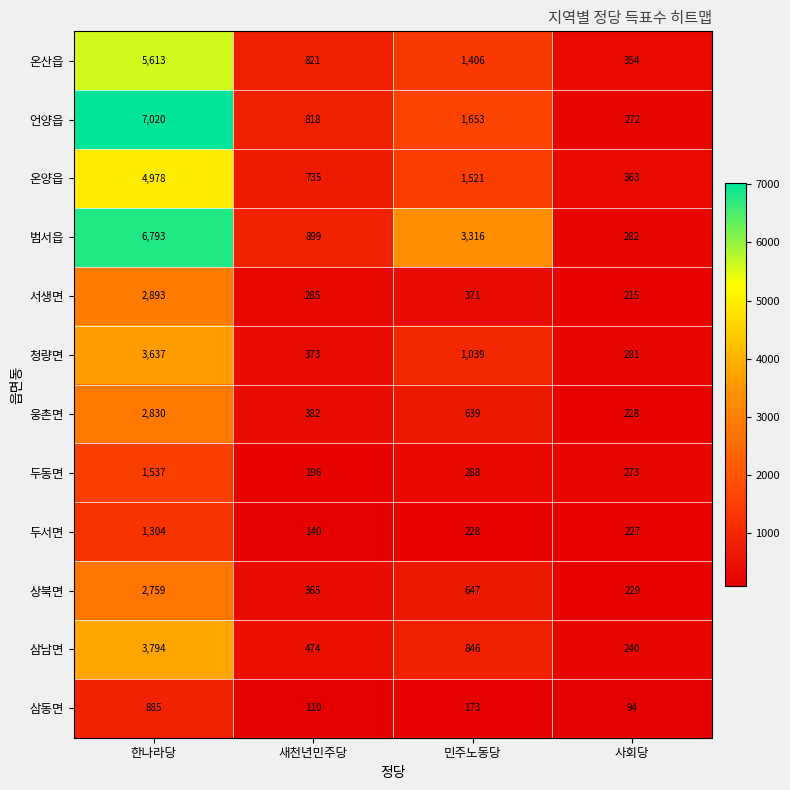

At 한나라당, list the series in order from smallest to largest.

삼동면, 두서면, 두동면, 상북면, 웅촌면, 서생면, 청량면, 삼남면, 온양읍, 온산읍, 범서읍, 언양읍